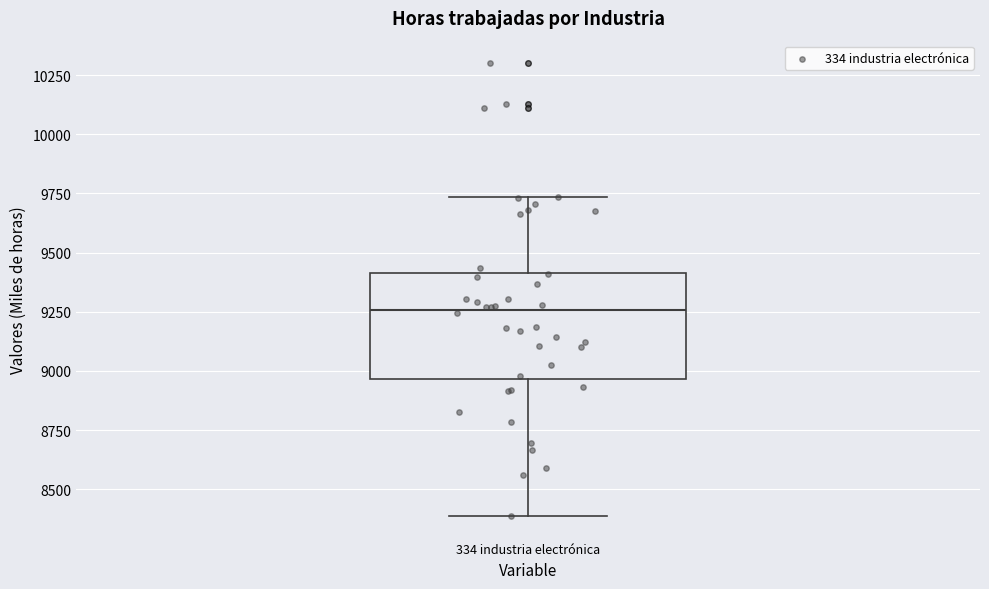

Where does the median line of the box for 334 industria electrónica sit on the y-axis? The values are not printed on the chart, so give them approximately, as read against the axis.

9250